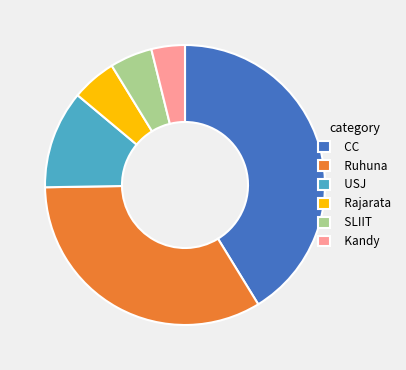

Is the sum of Ruhuna and USJ greater than half?

No